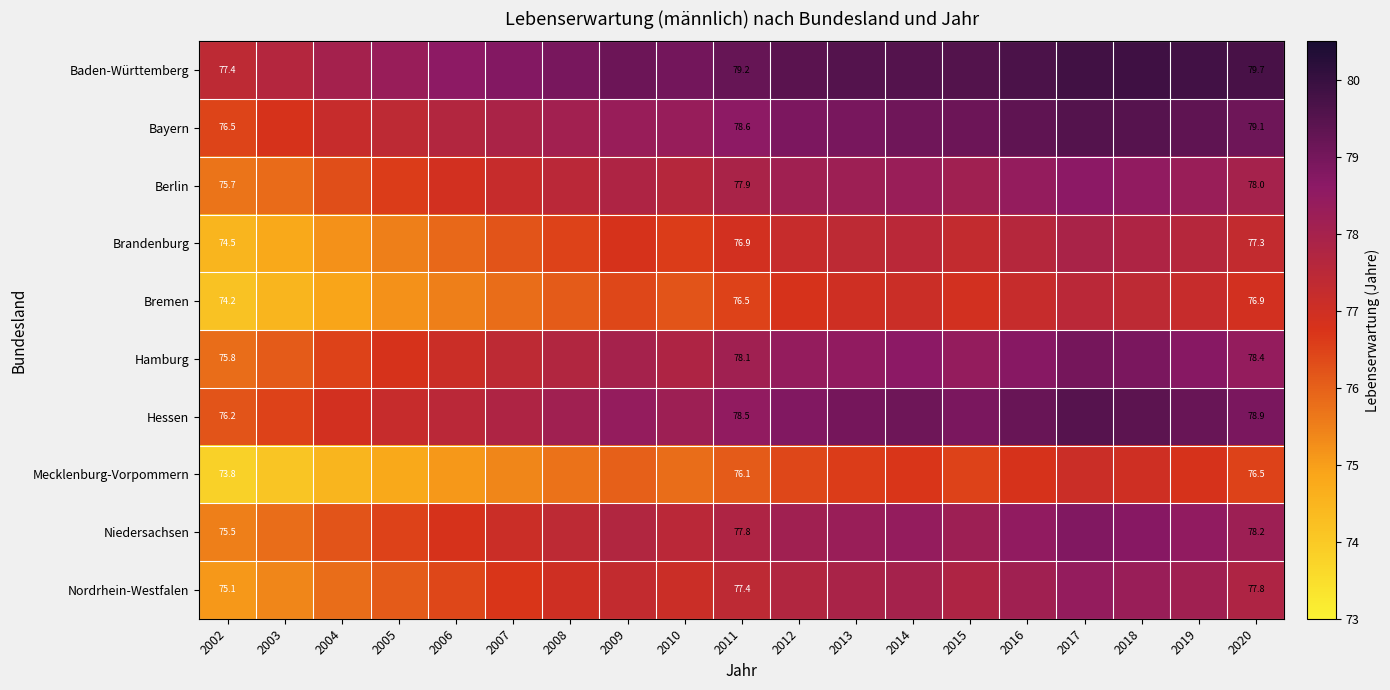

What is the sum of all Hamburg values?

1478.9